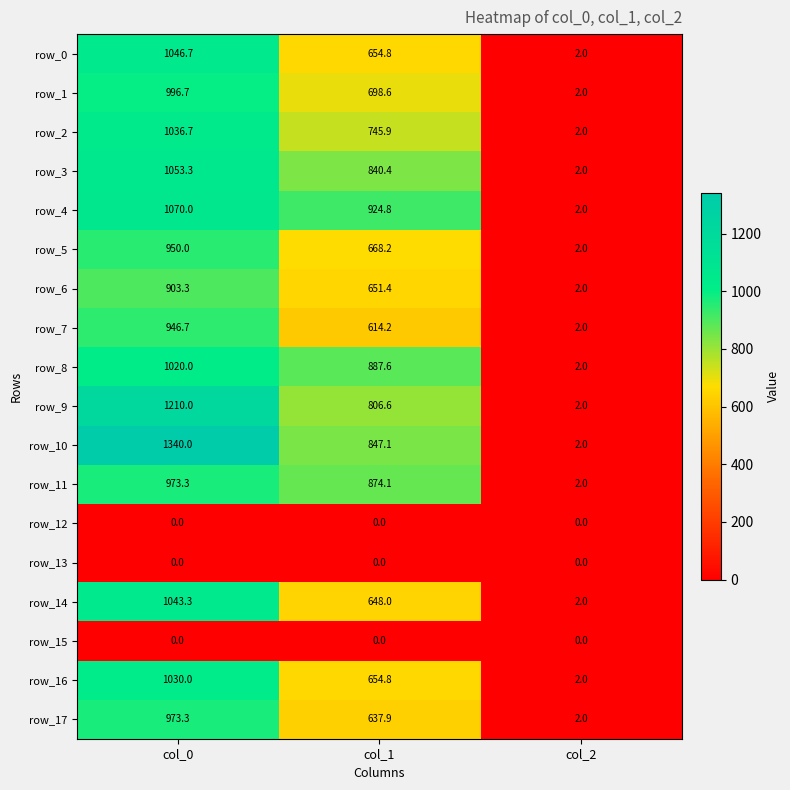

Is it true that row_10 equals 0.6 at col_2?

False